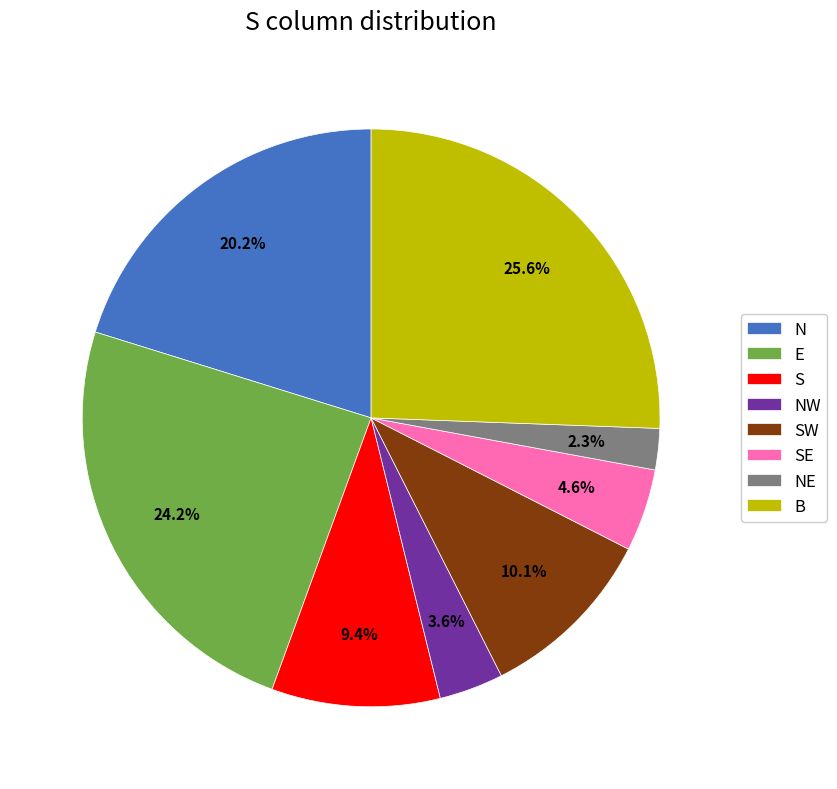

Which category has the biggest portion of the pie?

B